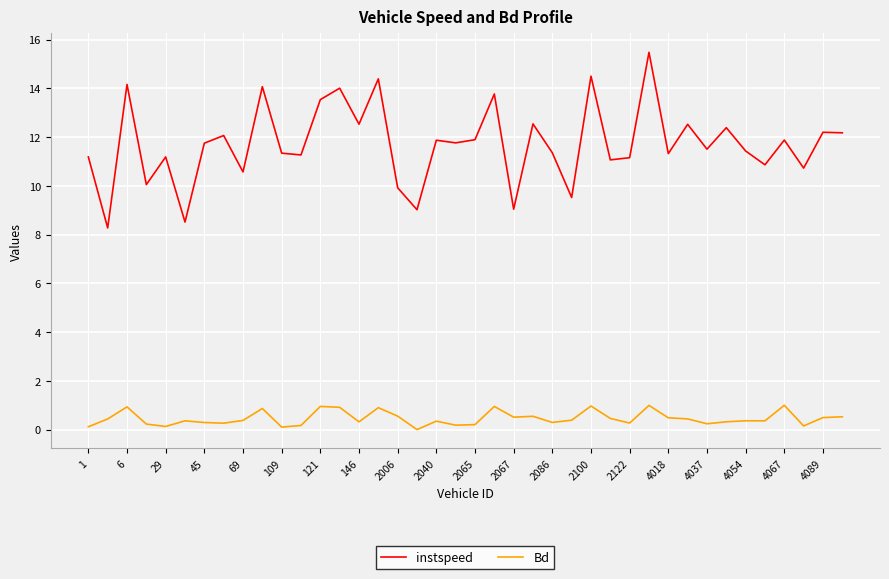

In Bd, how many points are higher than both neighbors (excluding endpoints)?

12